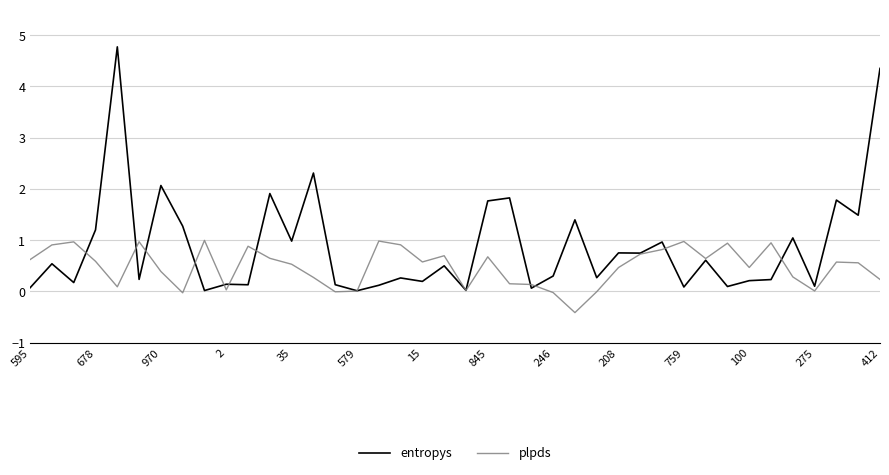

How many series are shown in this chart?

2